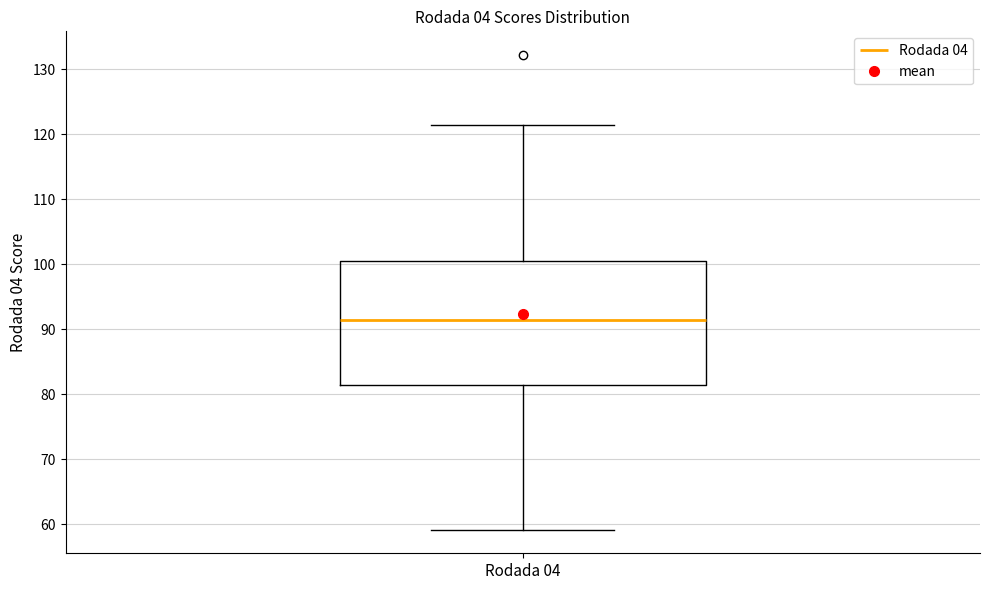

Transcribe this box plot: give where the median line is, the range the box spans, and where the two whiskers end, as read against the y-axis. The values are not printed on the chart, so give them approximately, as read against the axis.

median 92, box 81 to 101, whiskers 59 to 121